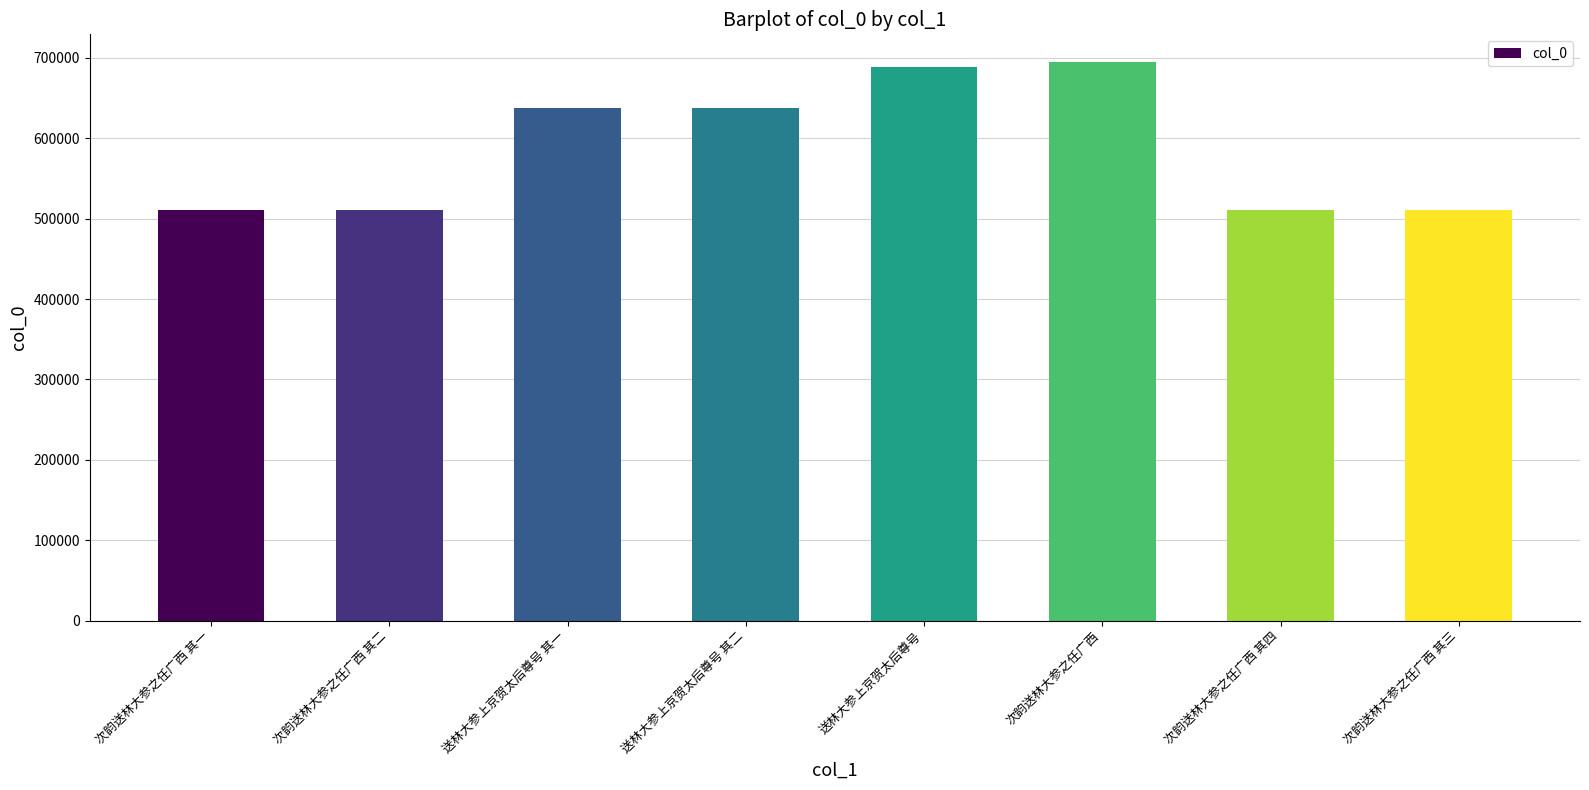

What is the minimum value shown in the chart?

510528